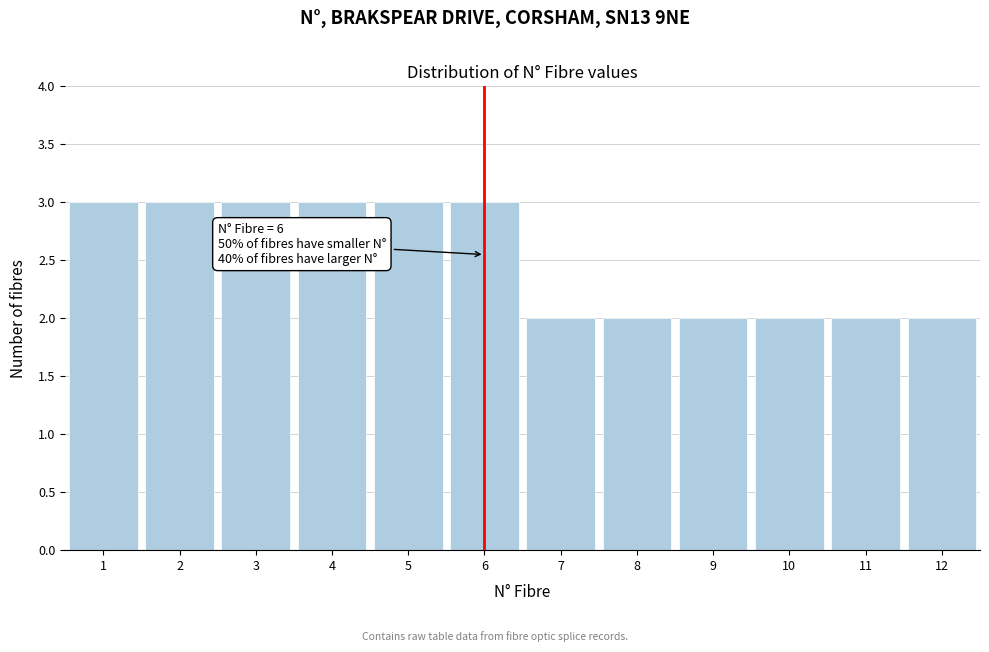

Reading left to right, list all the values displayed in this chart.

3	3	3	3	3	3	2	2	2	2	2	2